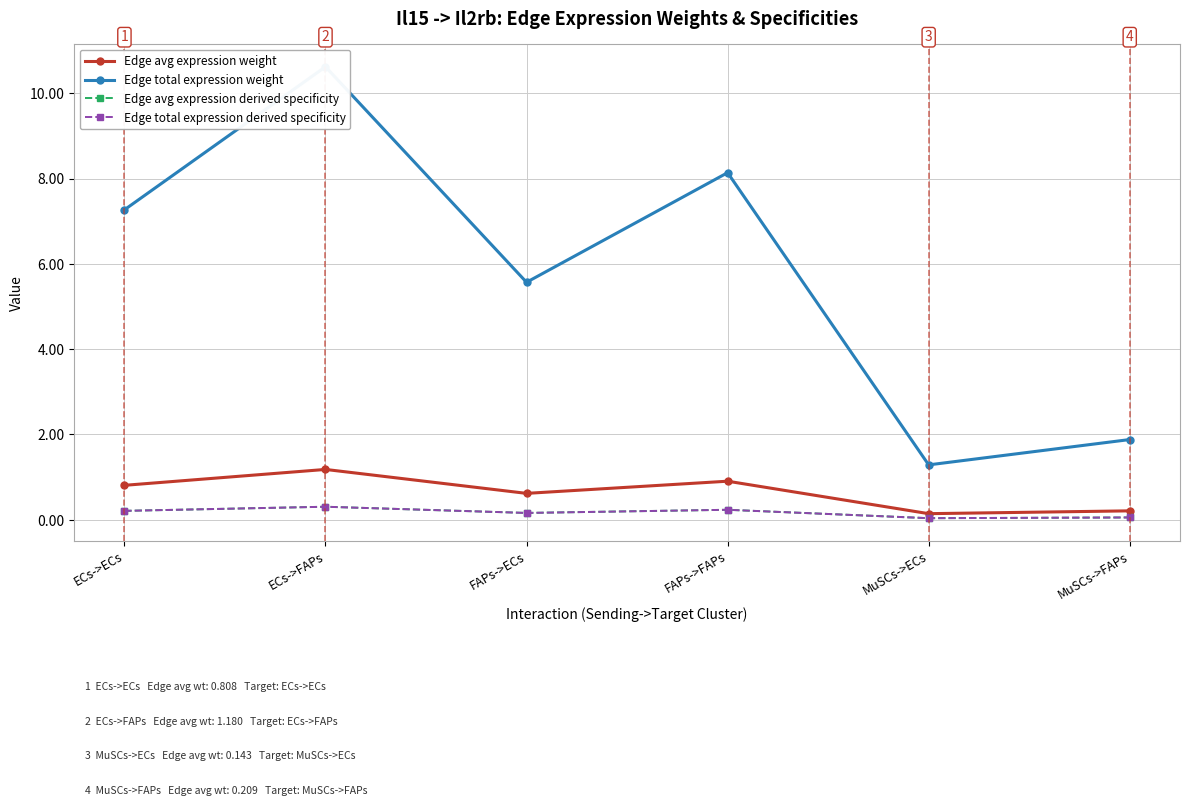

Which category has the lowest value in the Edge total expression weight series?

MuSCs->ECs